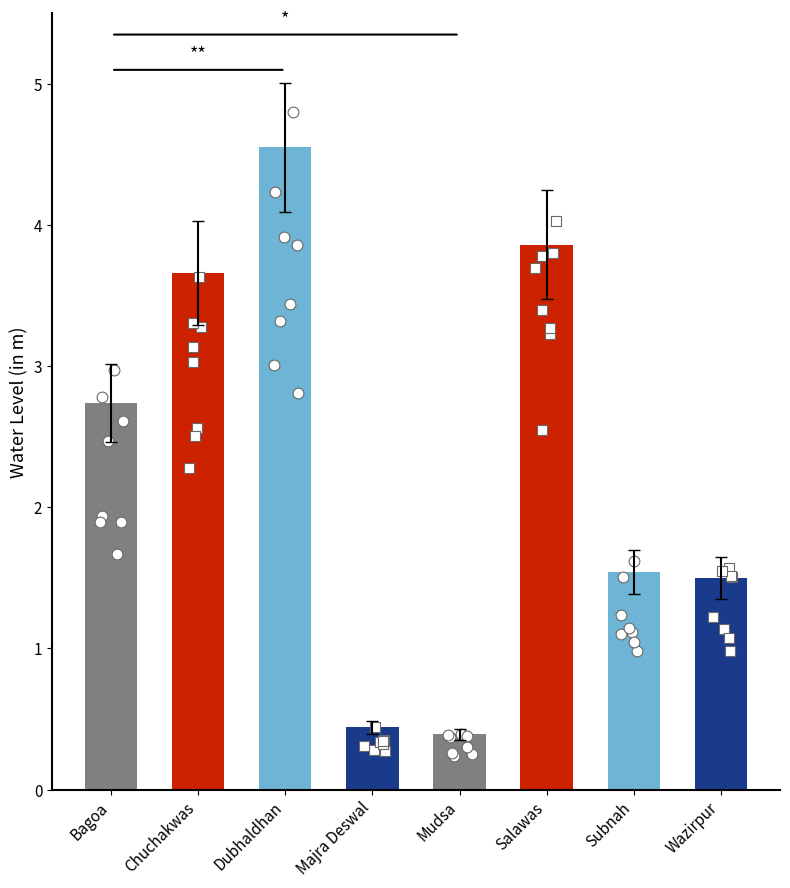

Approximately how many times larger is the value at Wazirpur compared to Salawas?

0.4